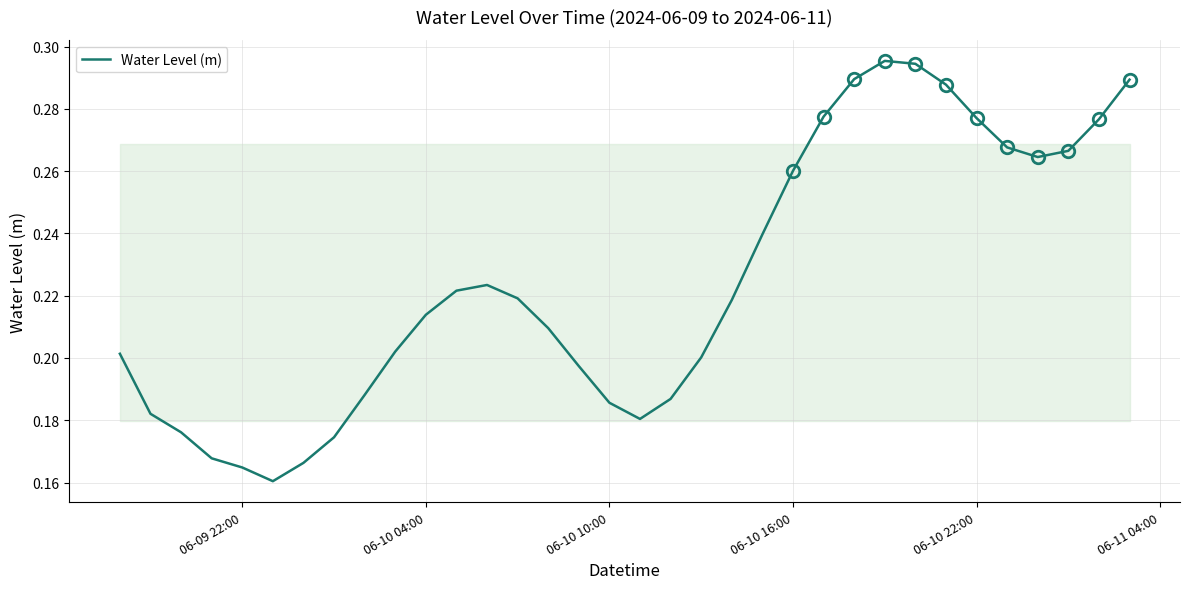

What is the difference between the second highest and minimum values?

0.1